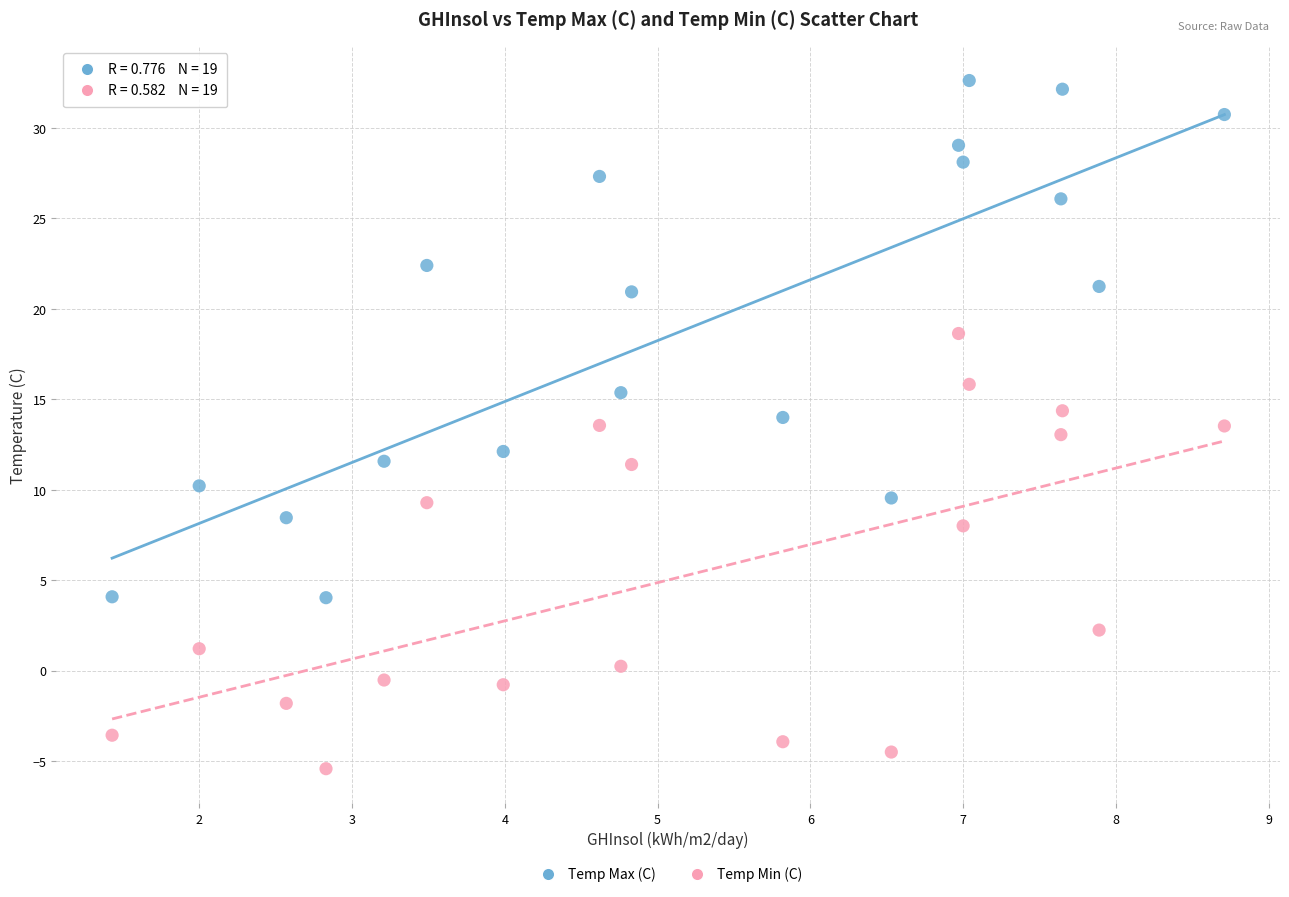

Which series has the widest spread of Y values?

Temp Max (C)